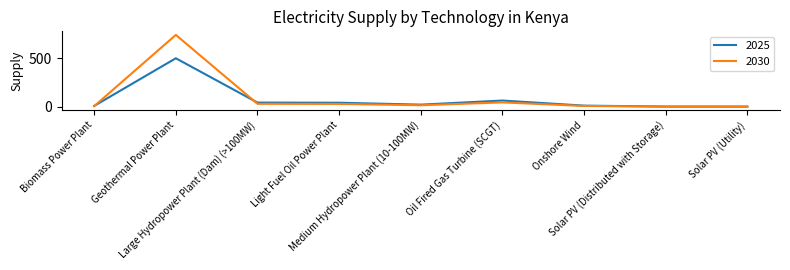

What is the sum of the 2030 values at Solar PV (Utility) and Large Hydropower Plant (Dam) (>100MW)?

30.0